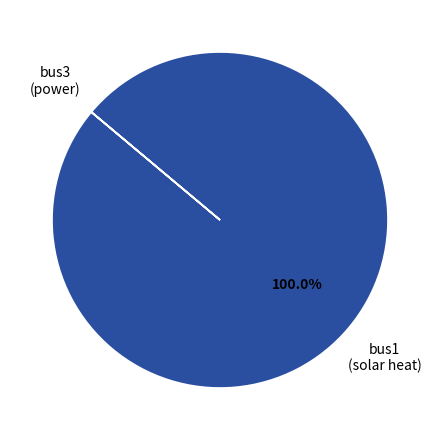

Does any single category account for the majority?

Yes